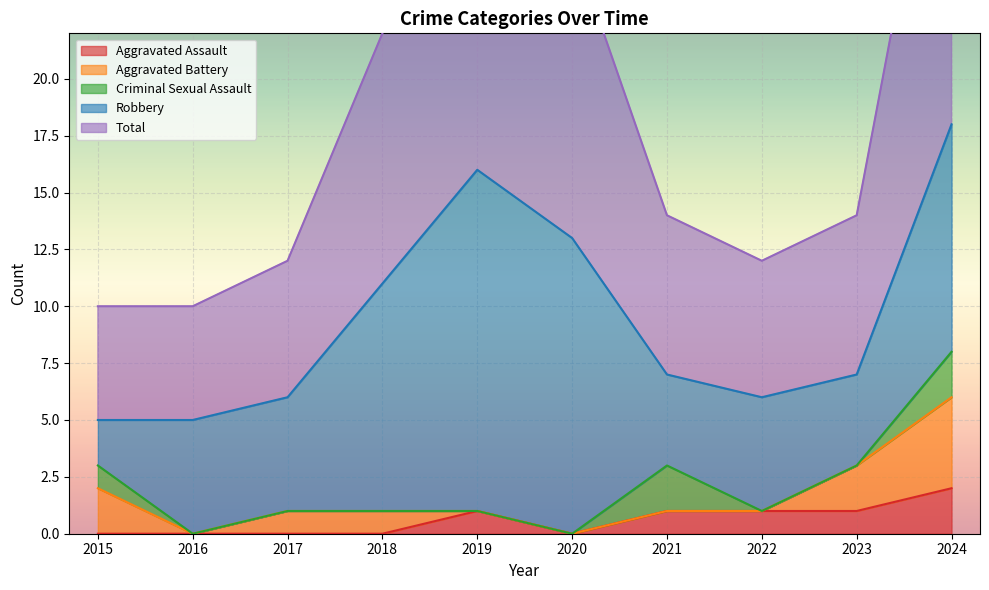

The value of Aggravated Assault at 2017 is 0. True or false?

True